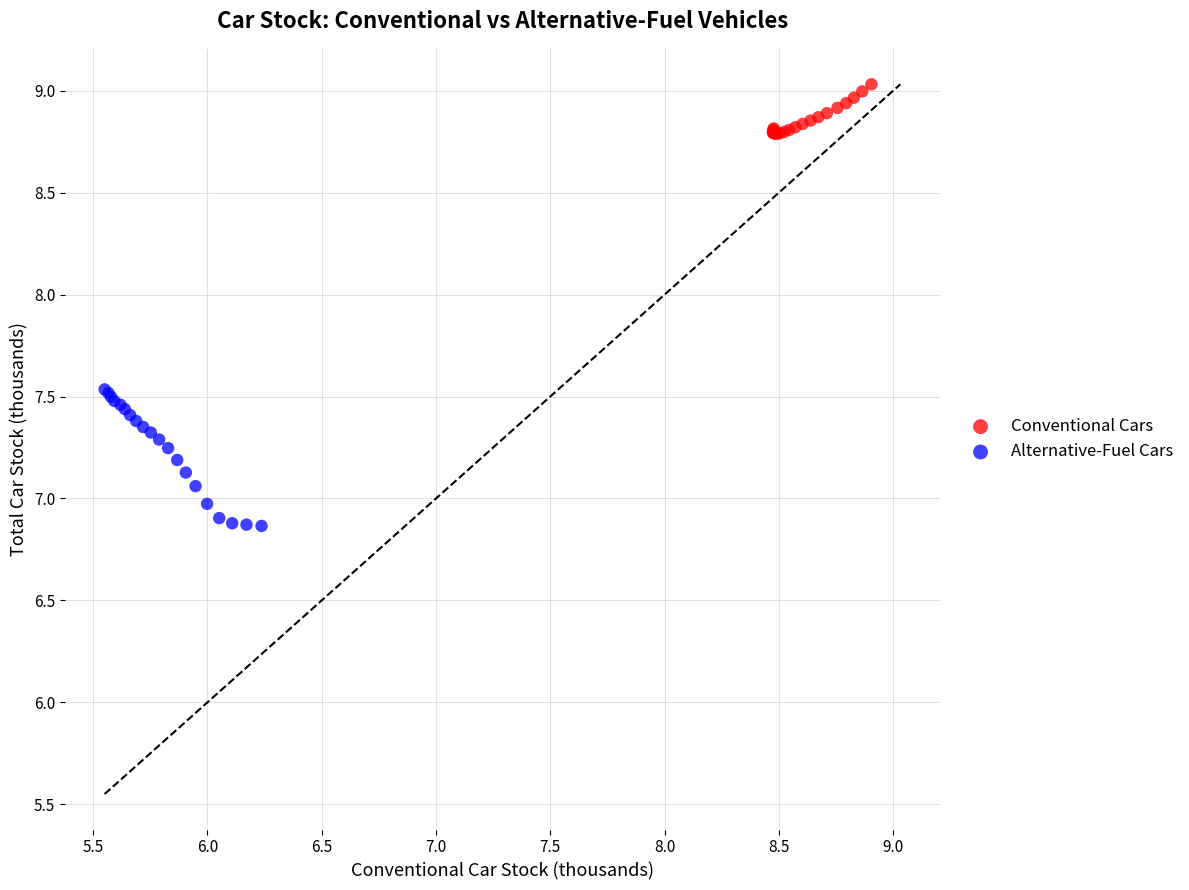

Which series reaches the minimum Y coordinate?

Alternative-Fuel Cars